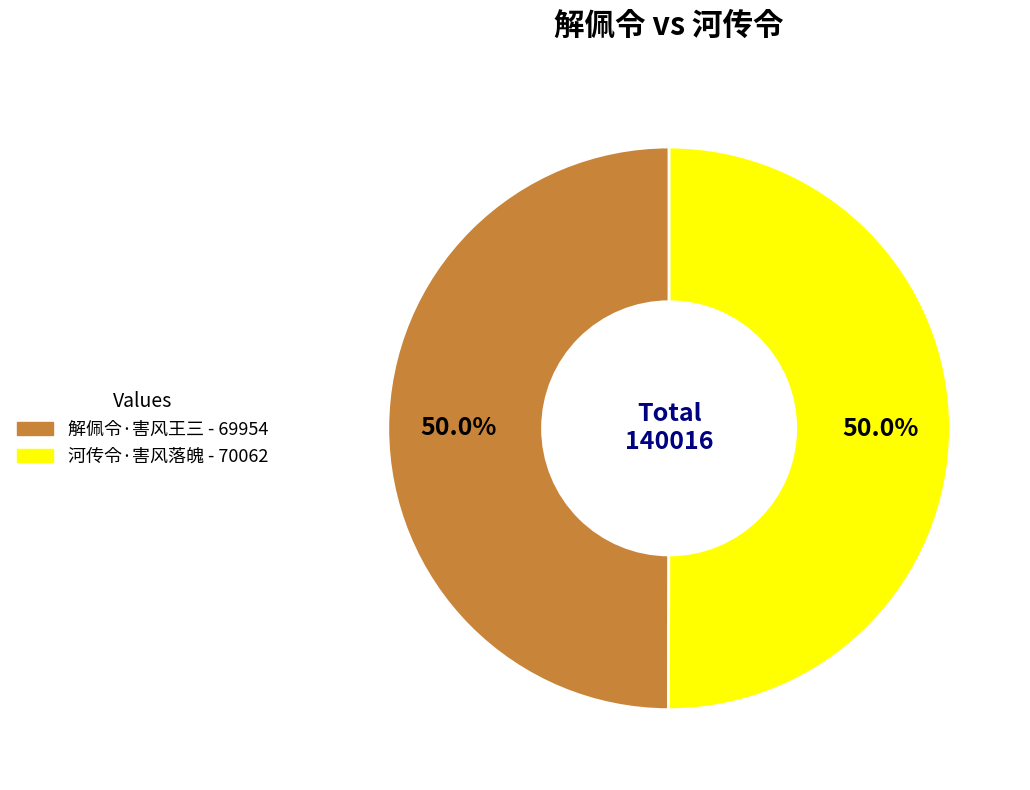

To the nearest percent, what is the average slice percentage?

50%